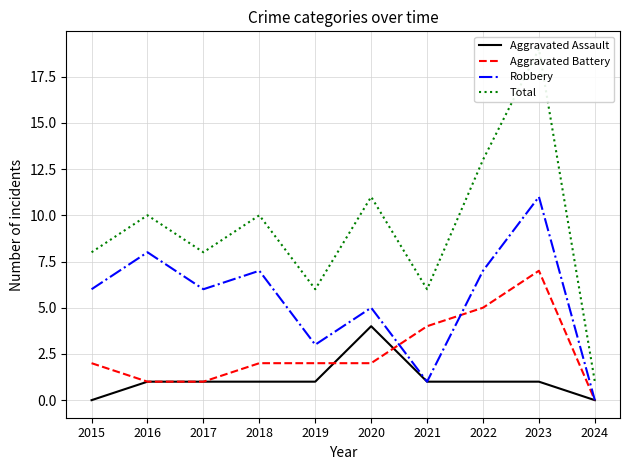

At which label does Total first exceed 10?

2020